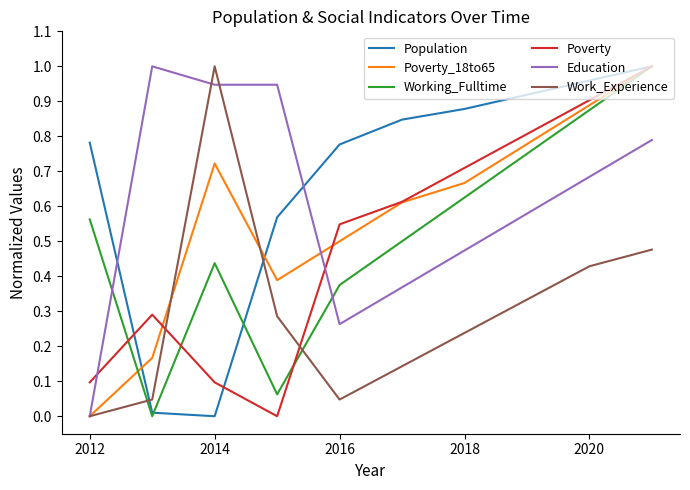

True or false: Poverty and Work_Experience intersect in this chart.

True